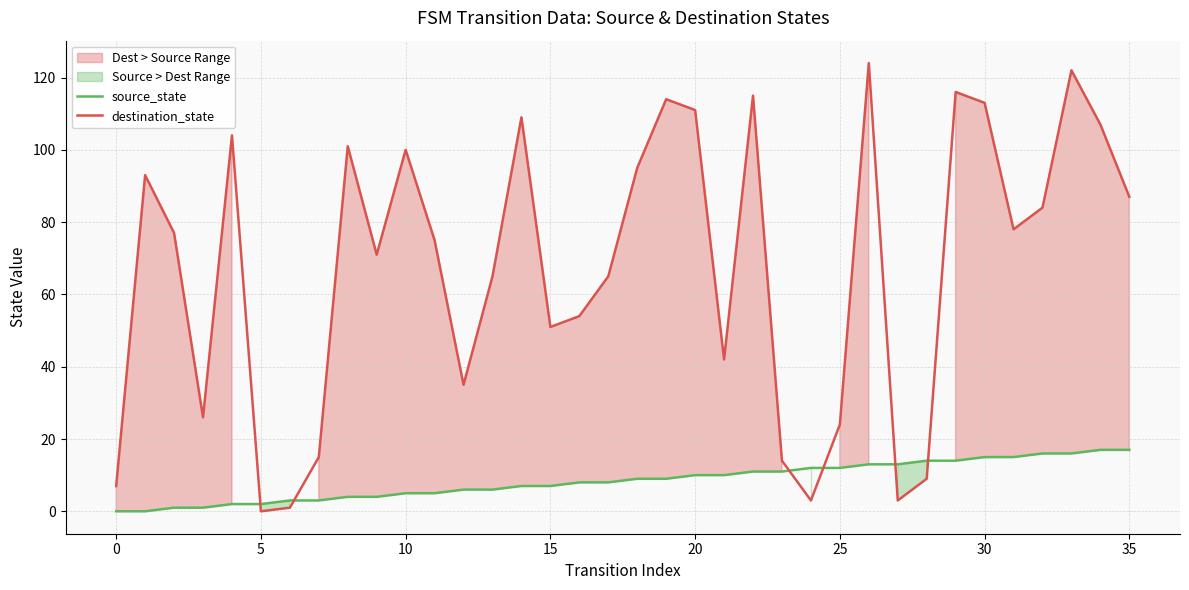

Where is source_state nearest to the value 8?

16